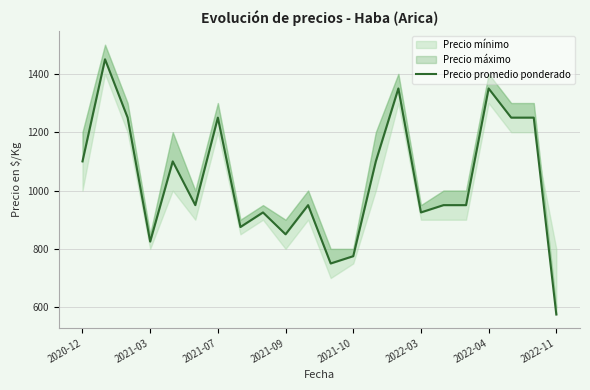

Reading right to left, transcribe all the data shown in this chart.

575	1250	1250	1350	950	950	925	1350	1100	775	750	950	850	925	875	1250	950	1100	825	1250	1450	1100